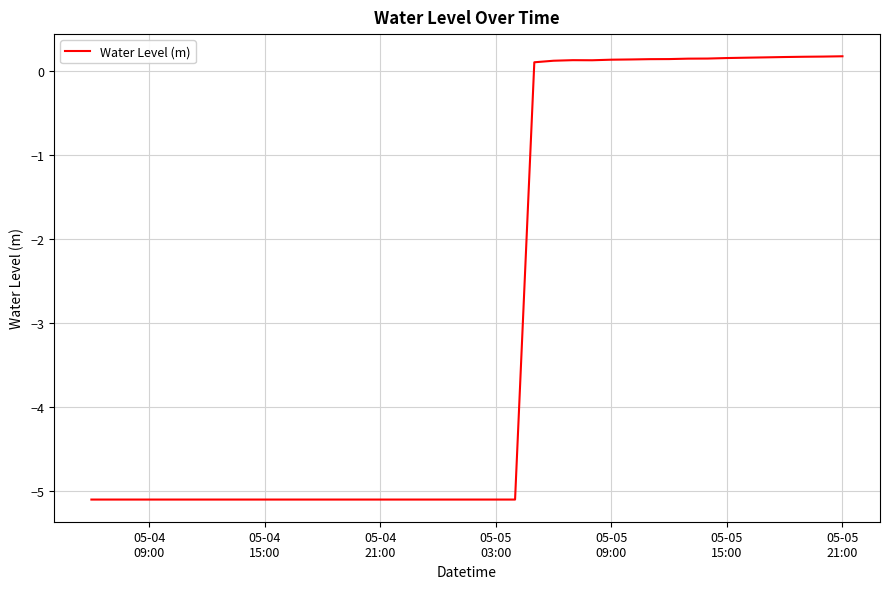

What is the greatest value displayed?

0.2